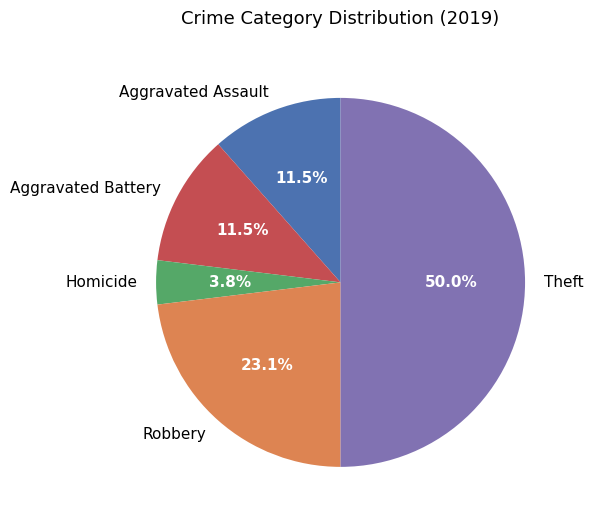

Does Aggravated Battery account for over 50% of the chart?

No